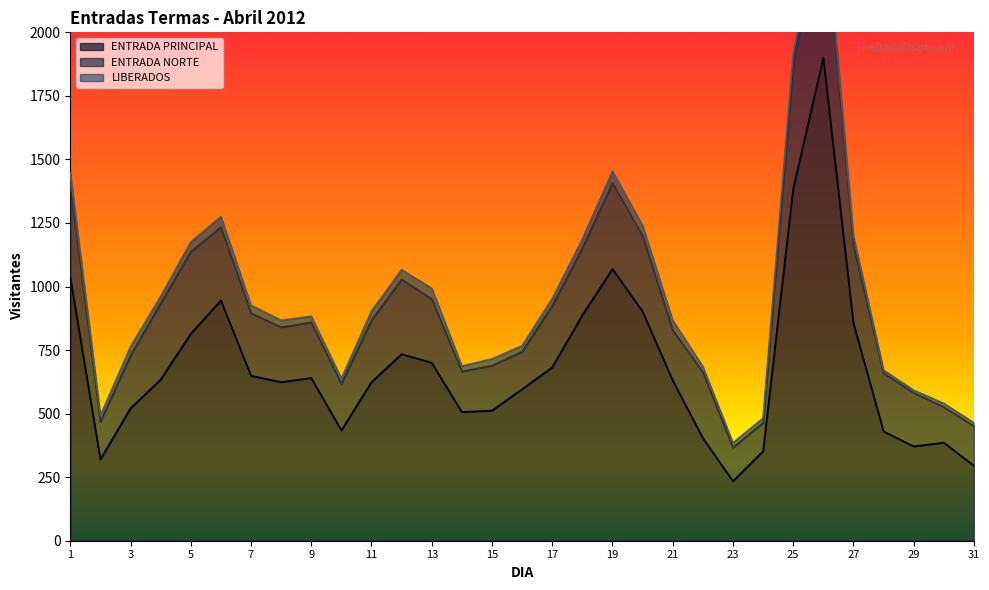

Rank the series at 8 from highest to lowest value.

ENTRADA PRINCIPAL, ENTRADA NORTE, LIBERADOS